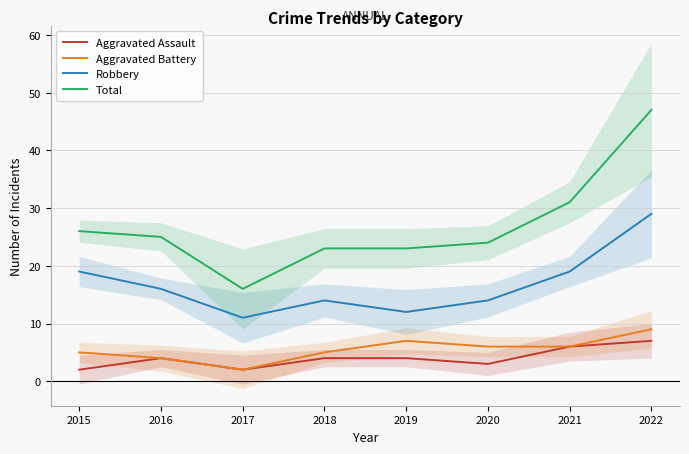

Is this an area chart (filled region under the line)?

No